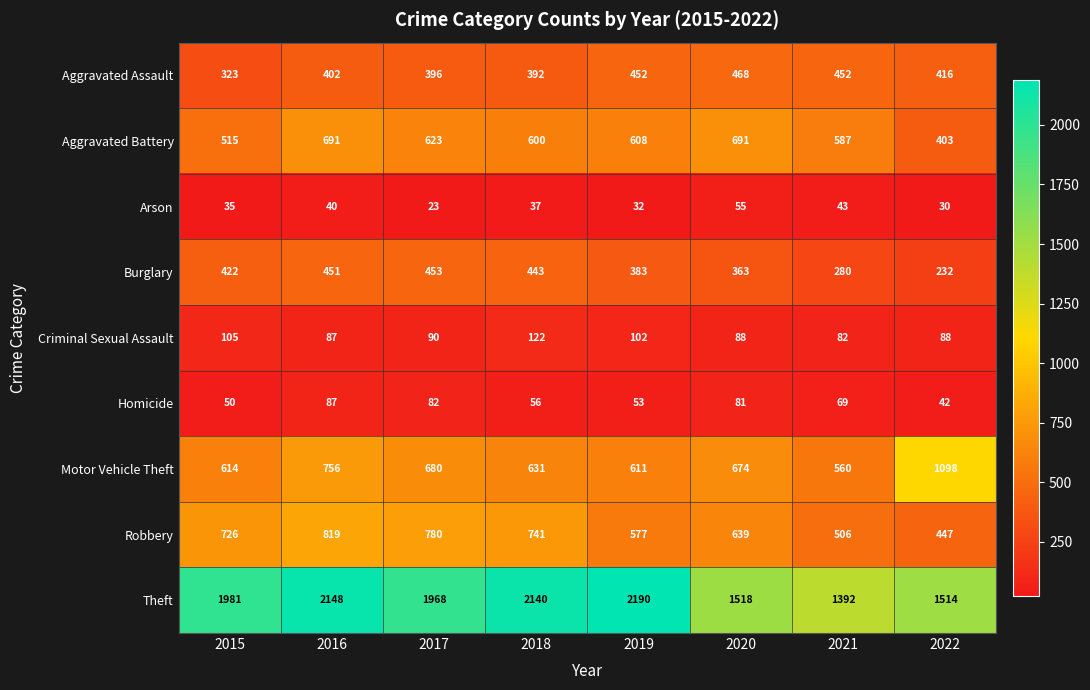

What is the spread (max minus min) of values at 2022?

1484